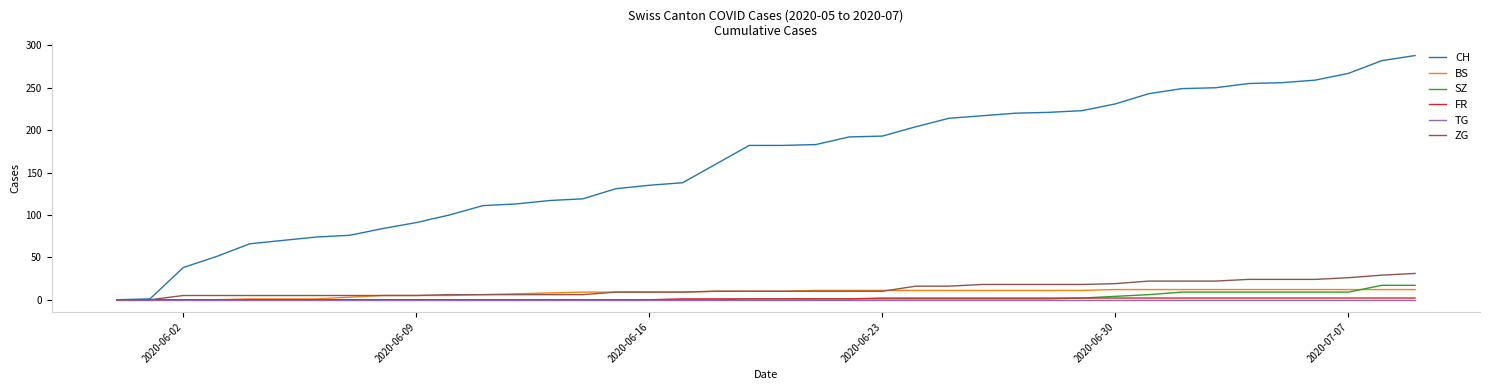

Which series has the widest spread of values?

CH